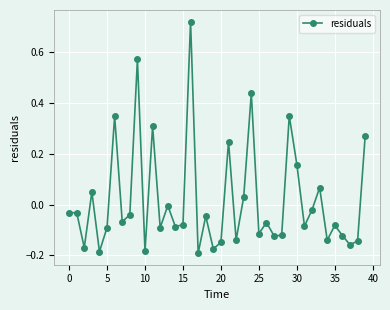

What is the difference between the maximum and second lowest values?

0.9